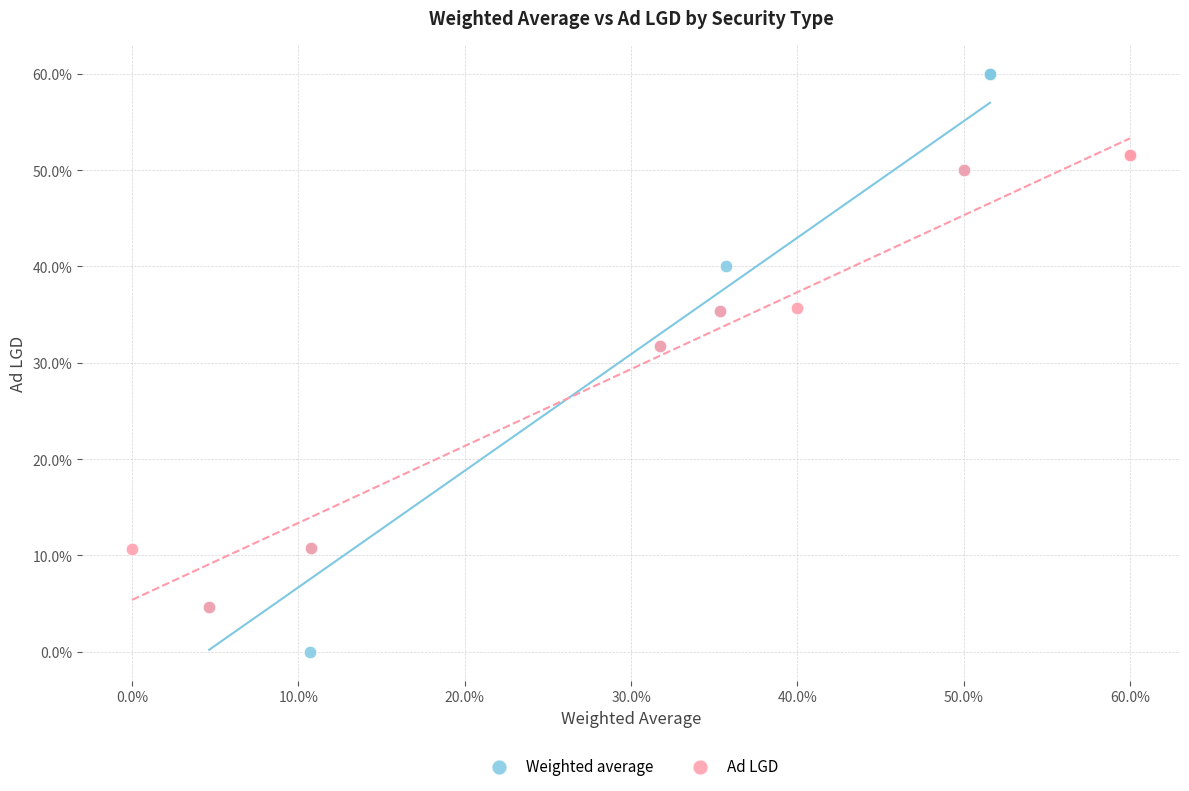

Which series reaches the minimum Y coordinate?

Weighted average